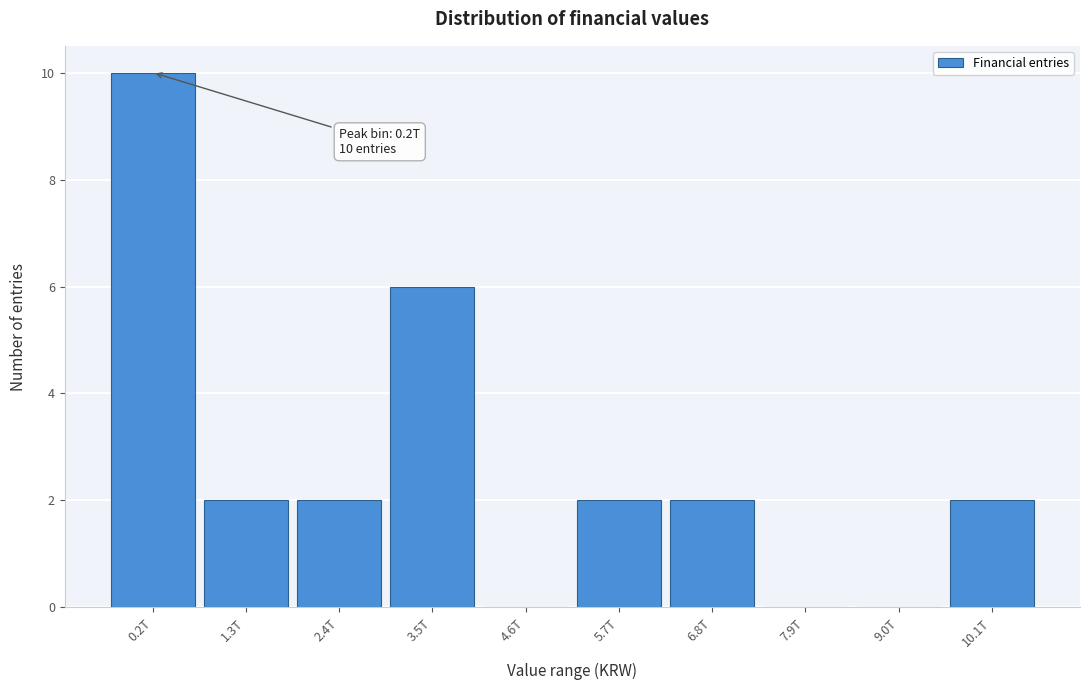

Reading right to left, transcribe all the data shown in this chart.

10.1T=2	9.0T=0	7.9T=0	6.8T=2	5.7T=2	4.6T=0	3.5T=6	2.4T=2	1.3T=2	0.2T=10